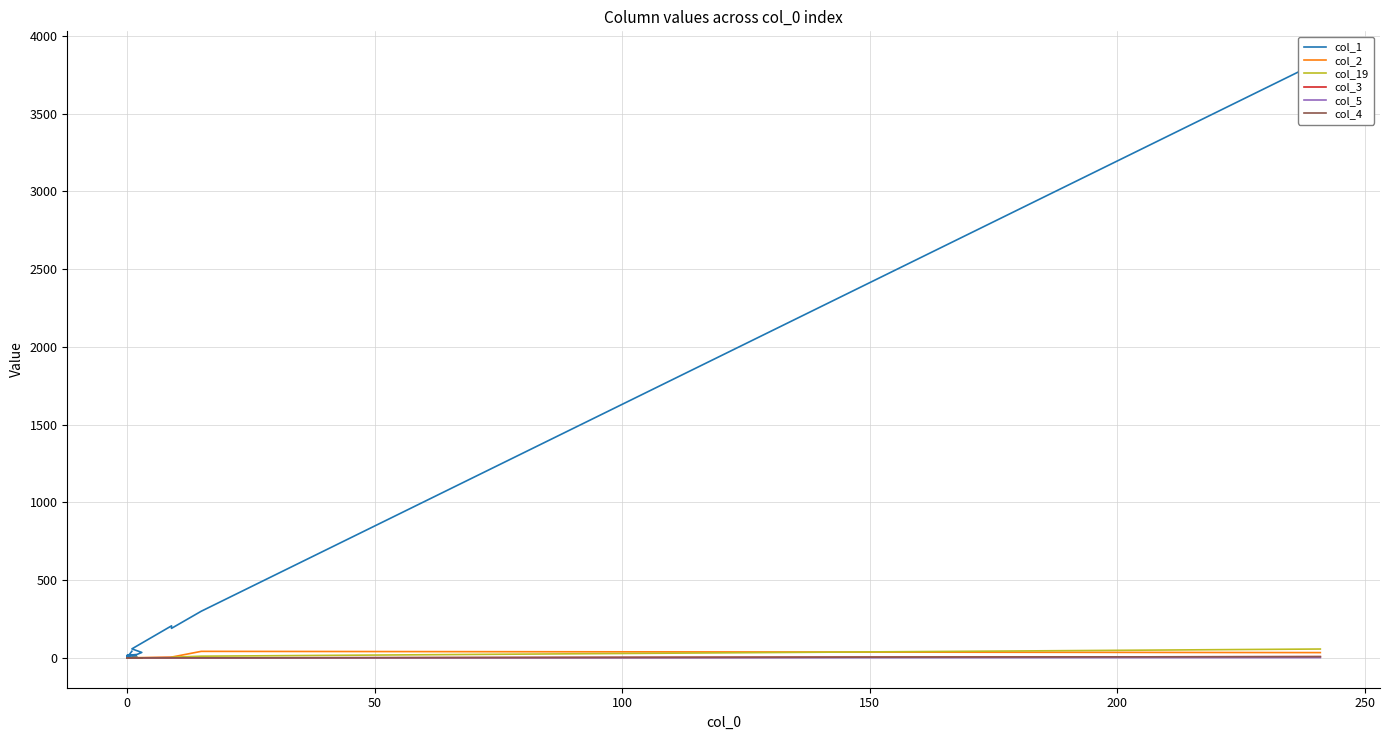

What is the label of the 9th point from the right?

11